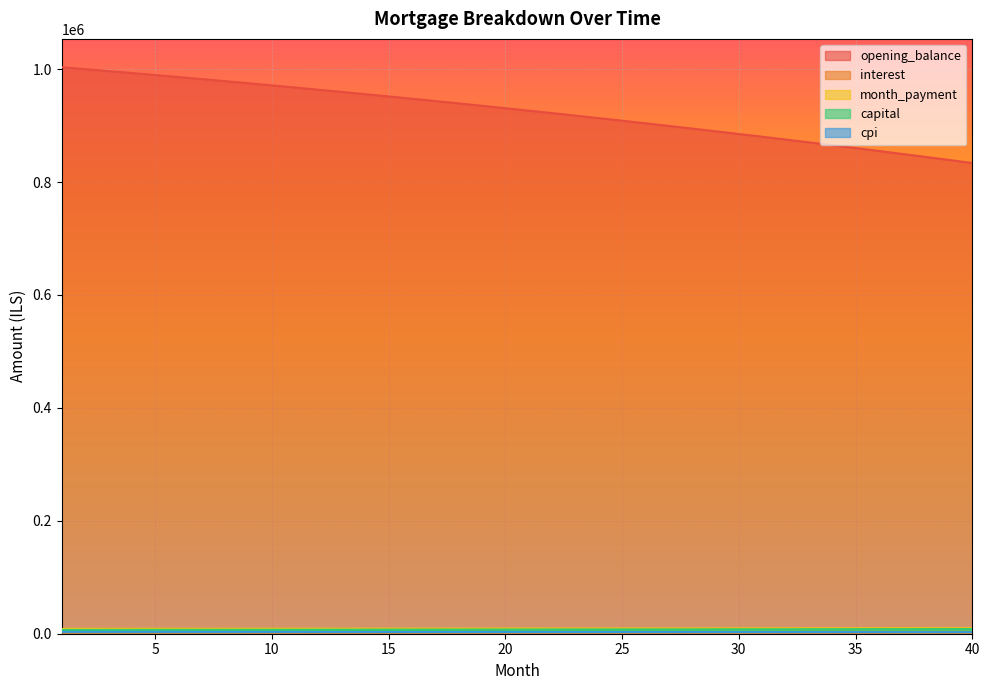

The interest series shows 1122.2 at 23. True or false?

False